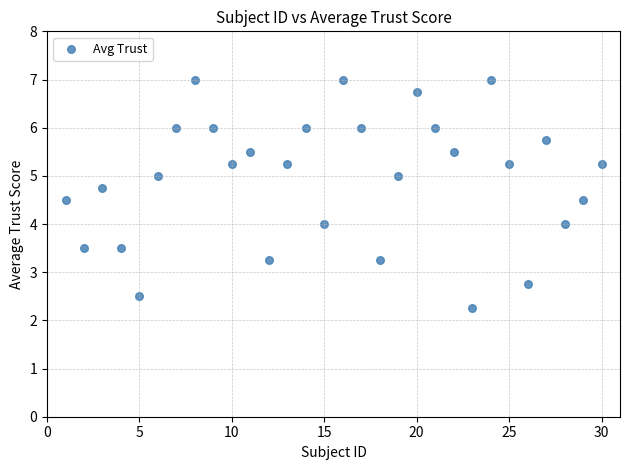

What is the range of X values (max minus min)?

29.0